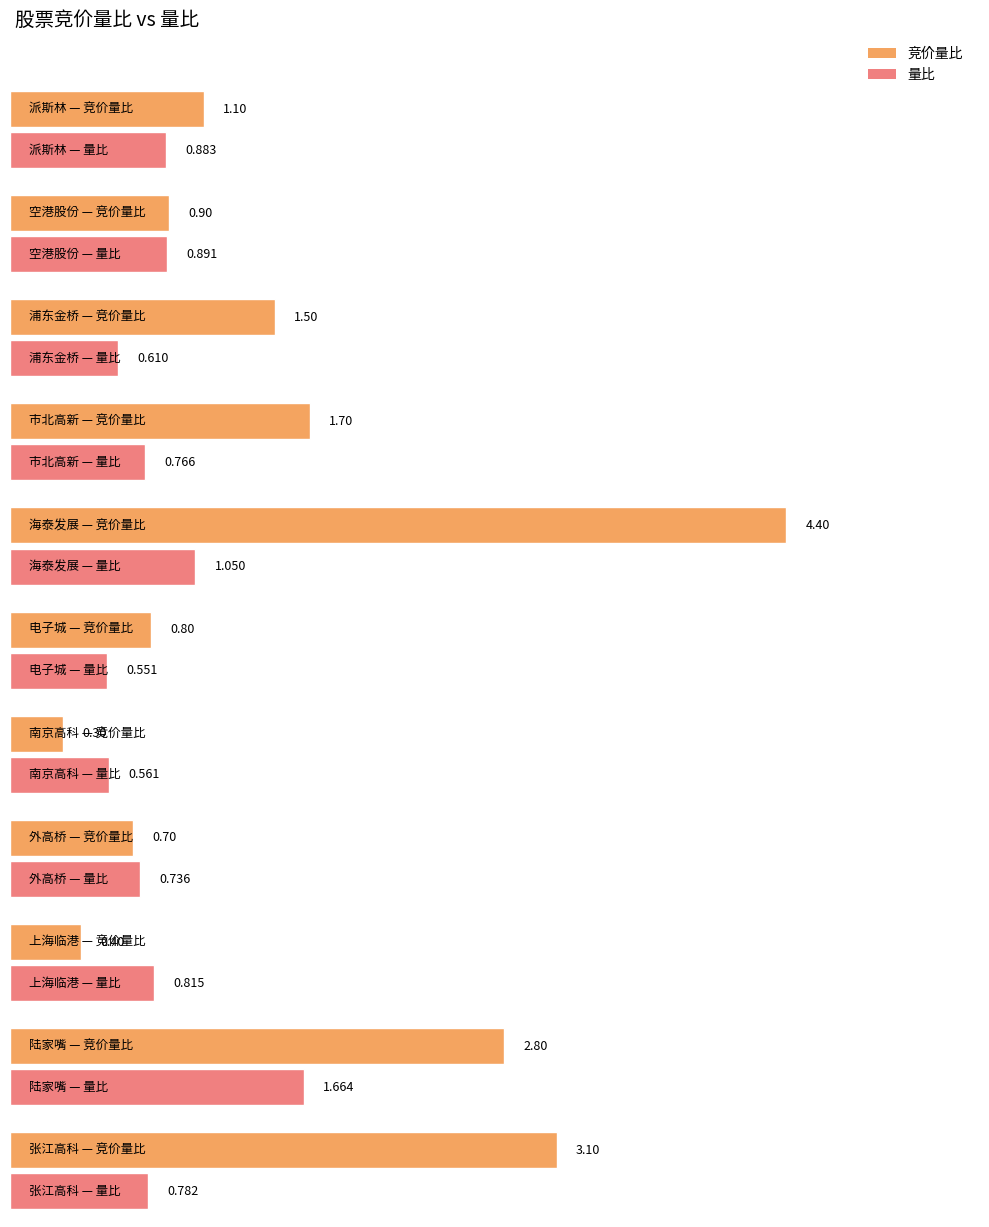

How many categories are shown in the chart?

11